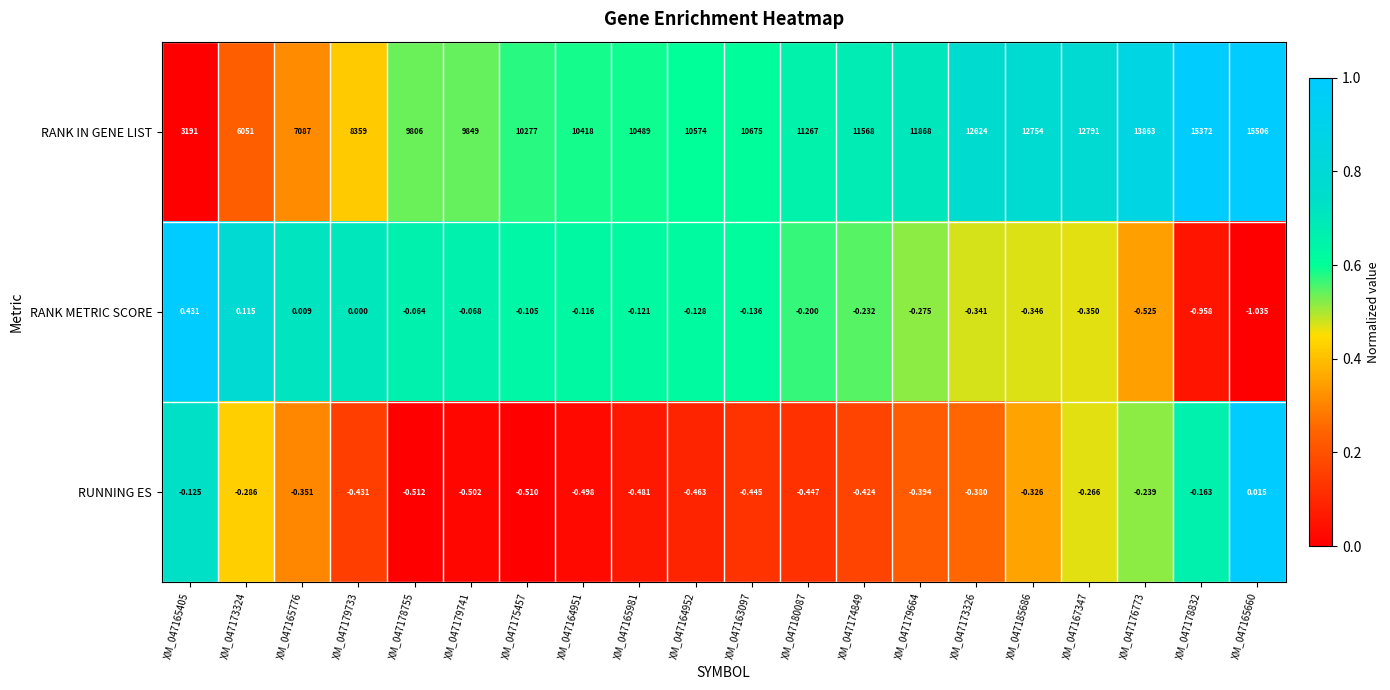

At XM_047167347, list the series in order from largest to smallest.

RANK IN GENE LIST, RUNNING ES, RANK METRIC SCORE